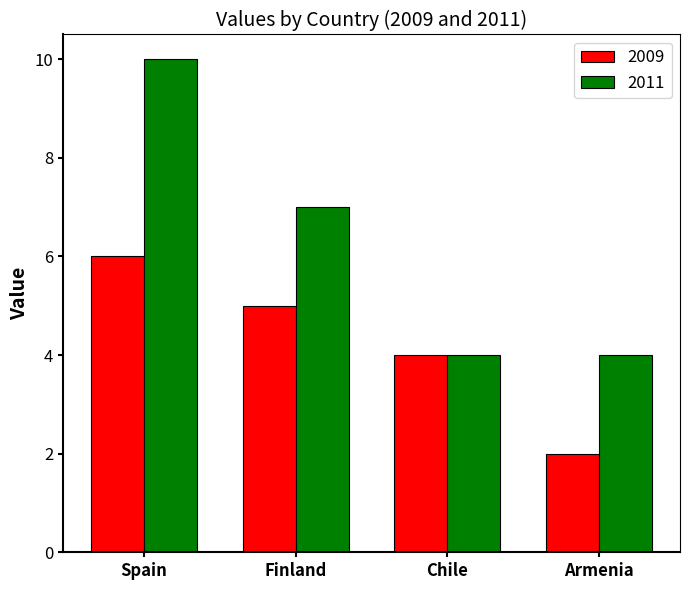

Reading left to right, what are all the values shown in this chart?

2009: 6	5	4	2
2011: 10	7	4	4